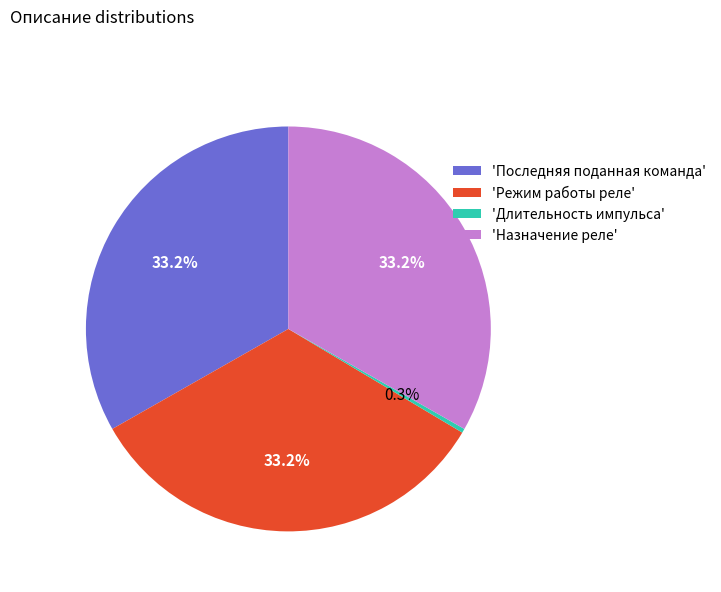

Does 'Режим работы реле' account for over 50% of the chart?

No